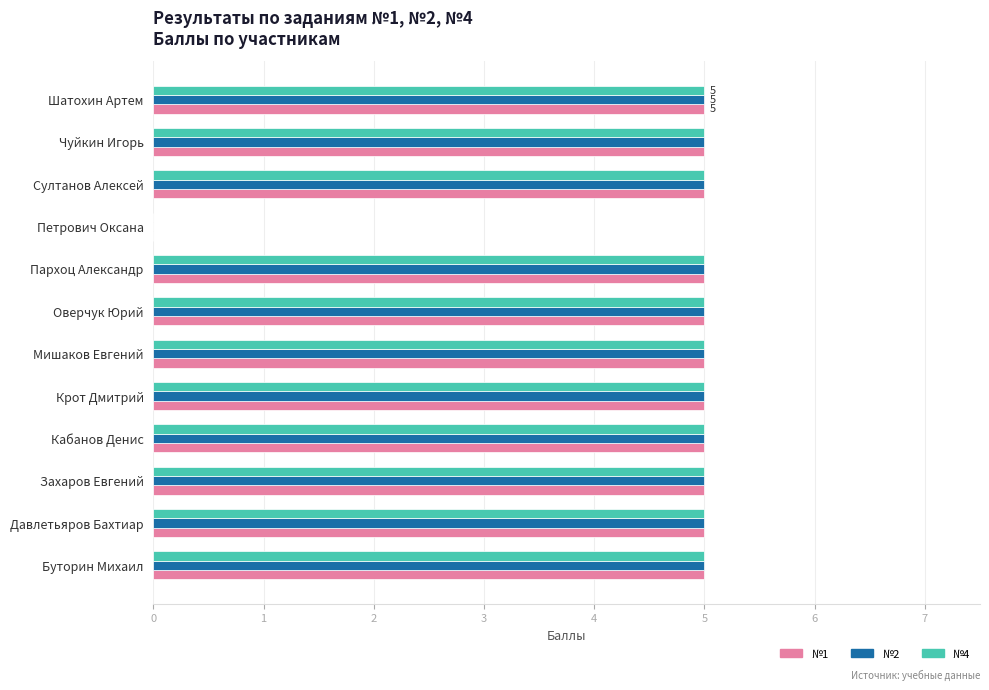

At which label is №4 closest to 2?

Петрович Оксана